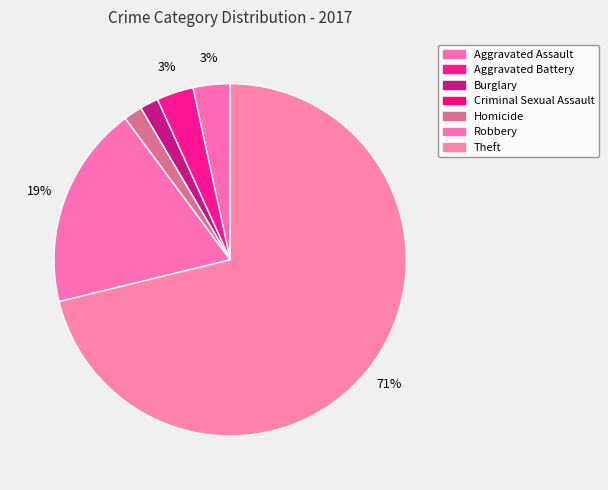

Do Theft and Aggravated Assault together represent more than half of the pie?

Yes